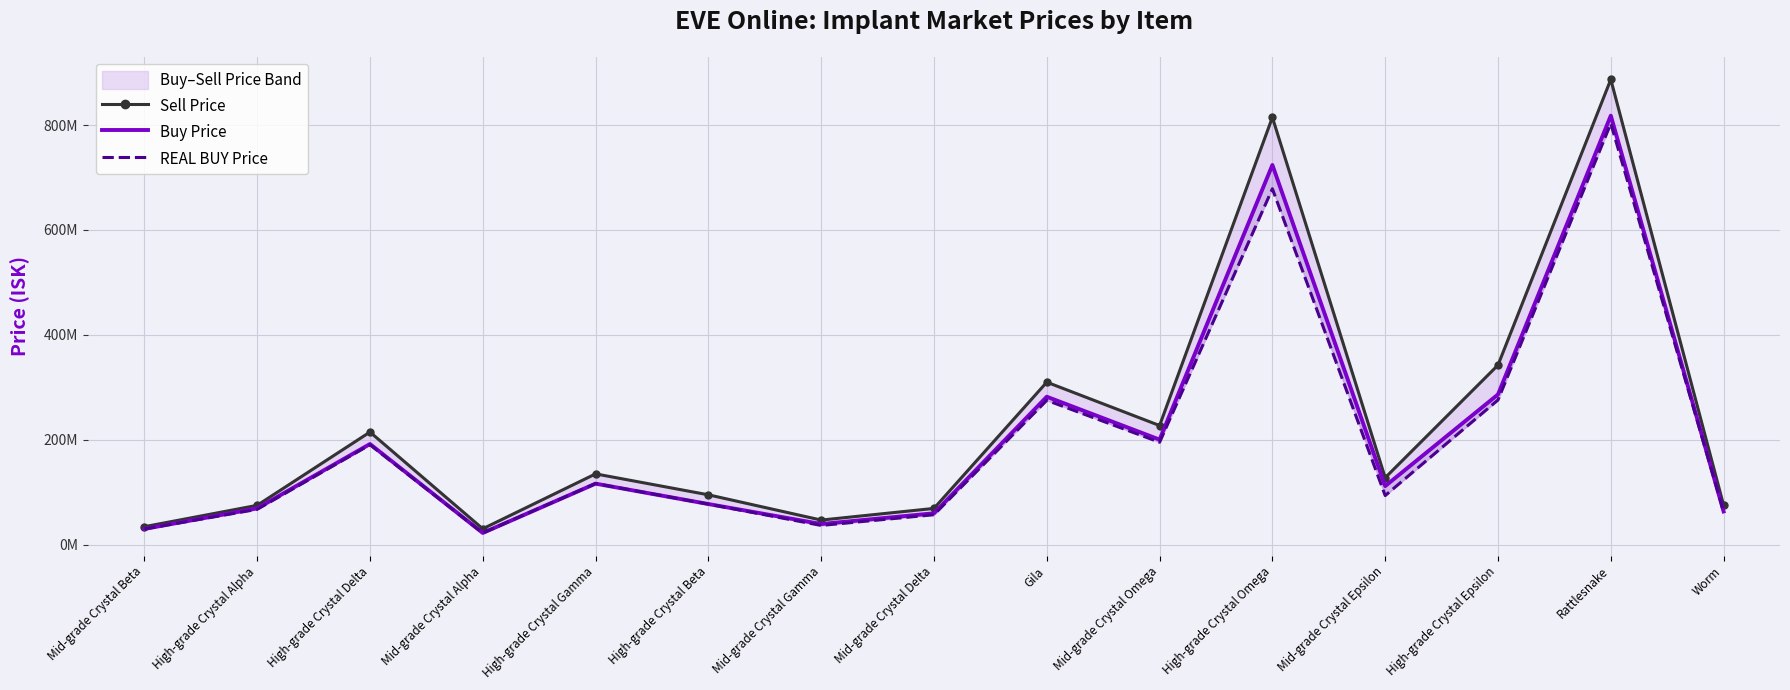

How many times do Buy Price and REAL BUY Price cross each other?

2